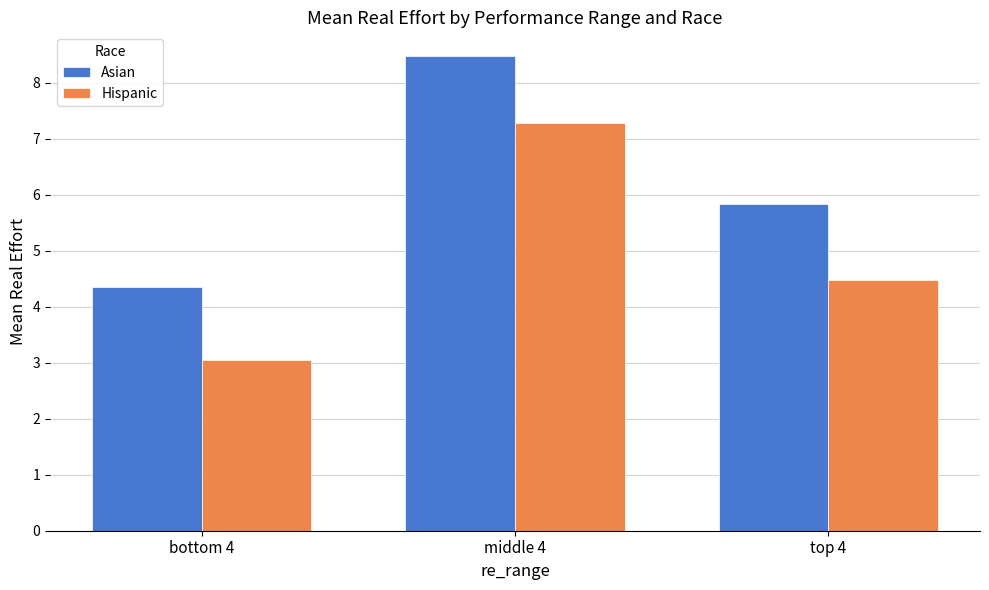

Which series has the largest range (max minus min)?

Hispanic